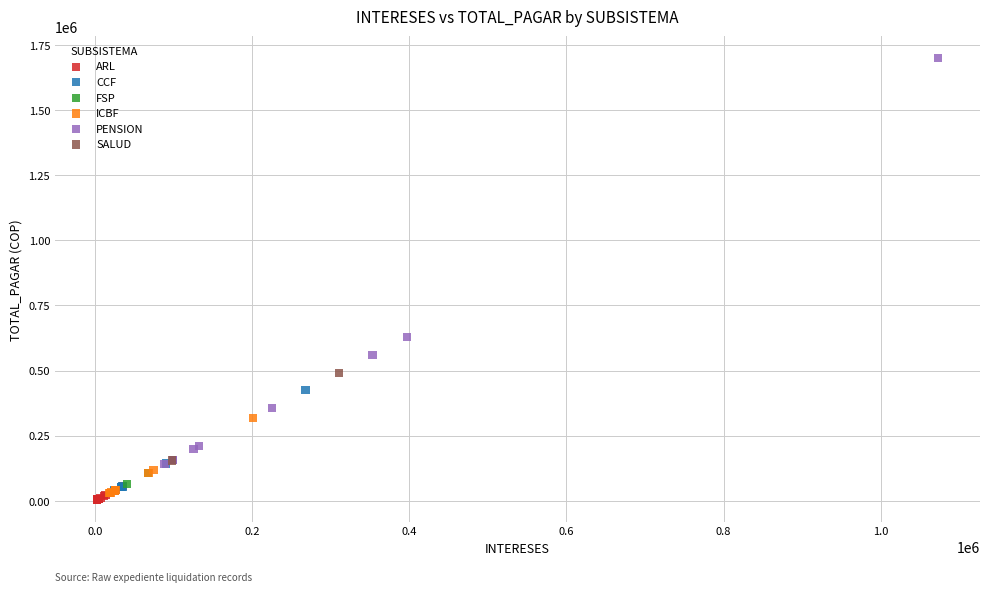

What are all the series names shown in the legend?

ARL, CCF, FSP, ICBF, PENSION, SALUD